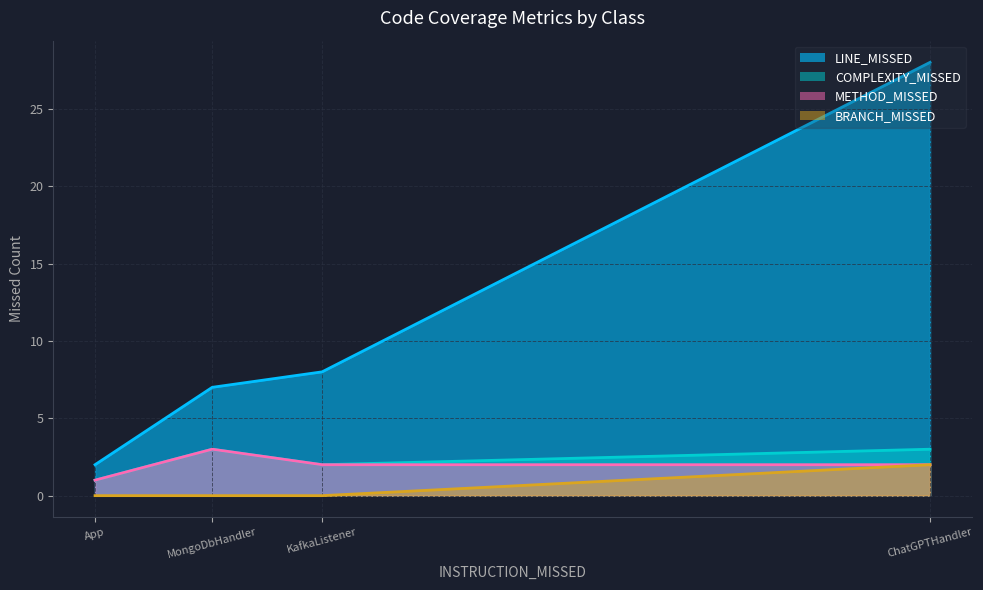

What are all the series names shown in the legend?

LINE_MISSED, COMPLEXITY_MISSED, METHOD_MISSED, BRANCH_MISSED